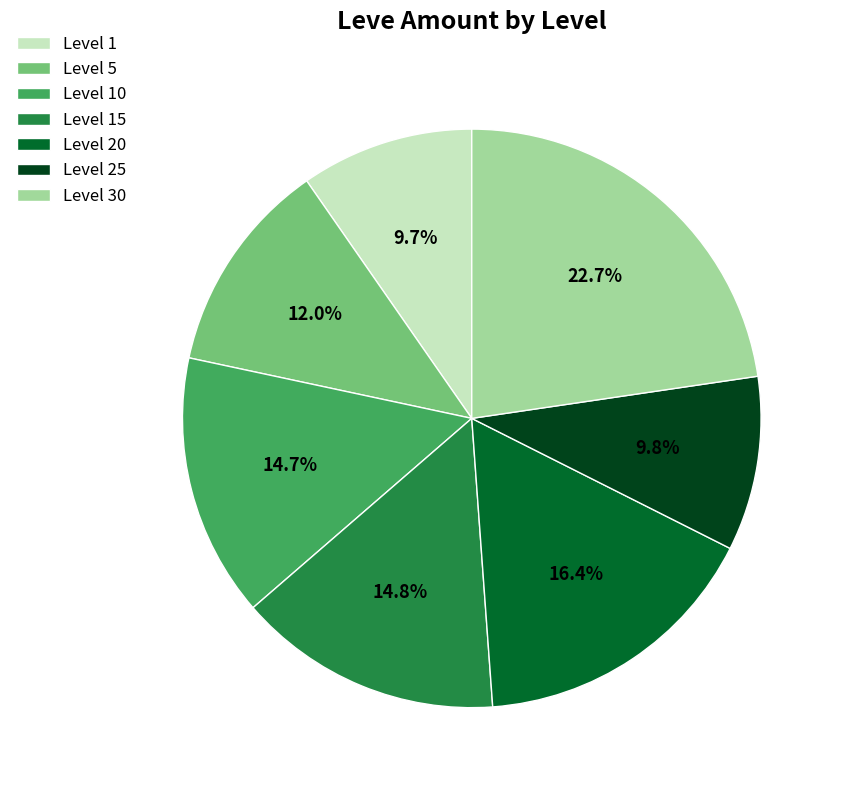

To the nearest percent, what is the difference between the largest and smallest slice percentages?

13%